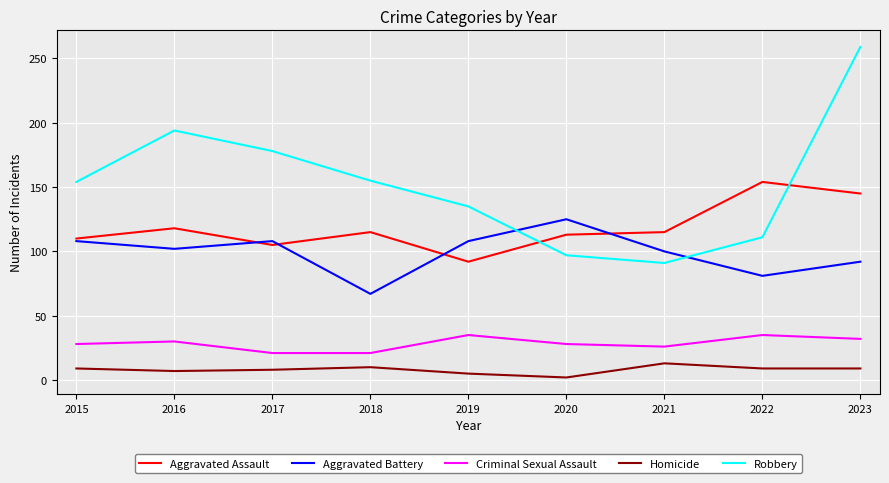

Read the Robbery value at 2016.

194